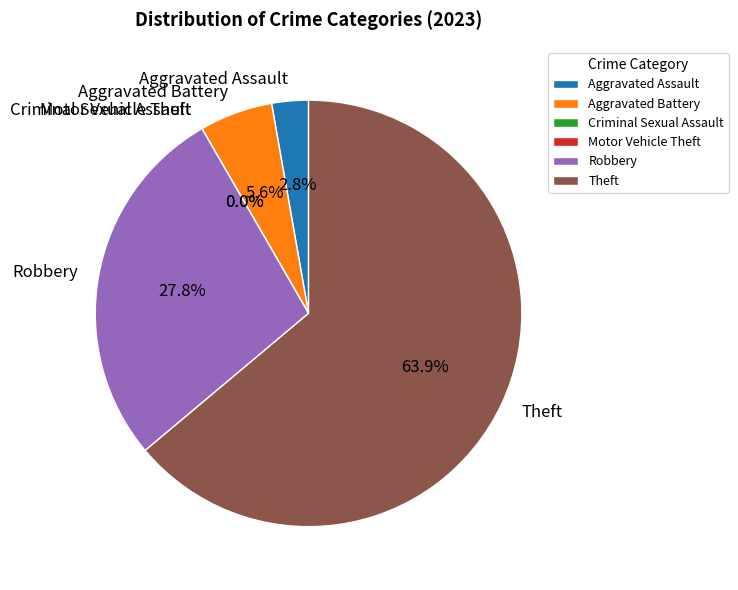

Which category has the smallest portion of the pie?

Criminal Sexual Assault